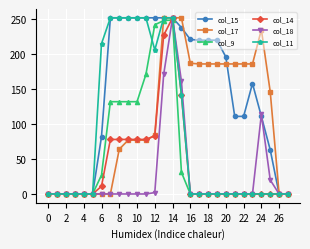

True or false: col_18 has more than 1 points higher than both neighbors.

True